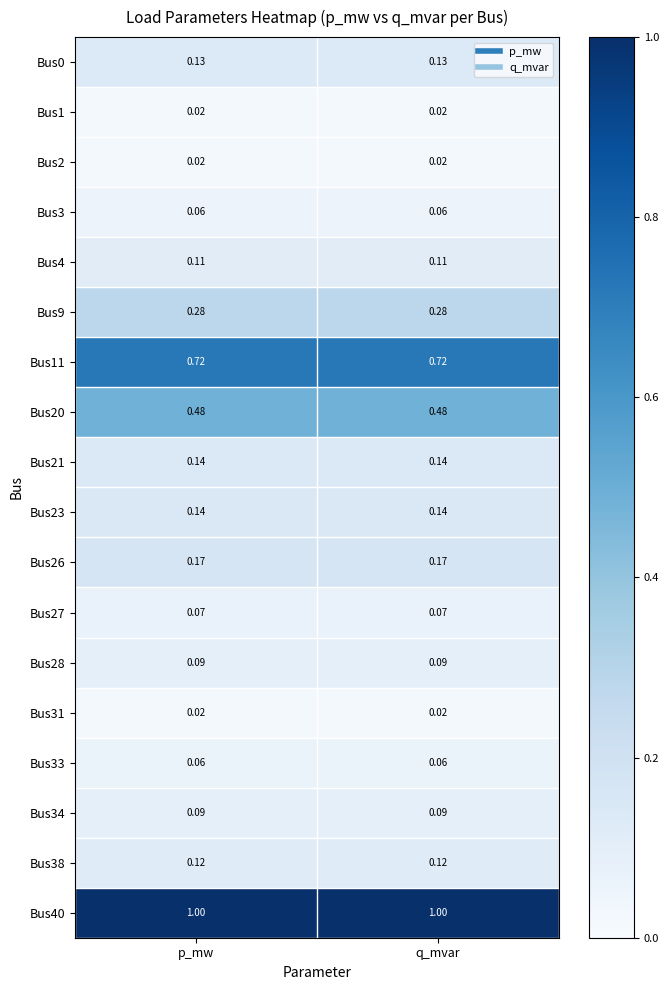

Reading right to left, list all the values displayed in this chart.

Bus0: q_mvar=0.1	p_mw=0.1
Bus1: q_mvar=0.0	p_mw=0.0
Bus2: q_mvar=0.0	p_mw=0.0
Bus3: q_mvar=0.1	p_mw=0.1
Bus4: q_mvar=0.1	p_mw=0.1
Bus9: q_mvar=0.3	p_mw=0.3
Bus11: q_mvar=0.7	p_mw=0.7
Bus20: q_mvar=0.5	p_mw=0.5
Bus21: q_mvar=0.1	p_mw=0.1
Bus23: q_mvar=0.1	p_mw=0.1
Bus26: q_mvar=0.2	p_mw=0.2
Bus27: q_mvar=0.1	p_mw=0.1
Bus28: q_mvar=0.1	p_mw=0.1
Bus31: q_mvar=0.0	p_mw=0.0
Bus33: q_mvar=0.1	p_mw=0.1
Bus34: q_mvar=0.1	p_mw=0.1
Bus38: q_mvar=0.1	p_mw=0.1
Bus40: q_mvar=1.0	p_mw=1.0